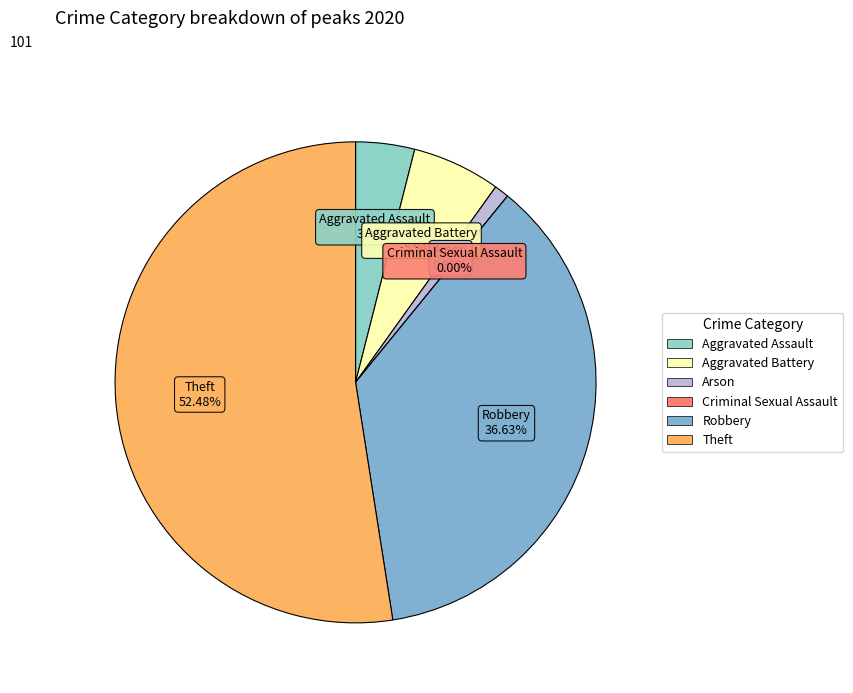

Rank the categories by value from lowest to highest.

Criminal Sexual Assault, Arson, Aggravated Assault, Aggravated Battery, Robbery, Theft